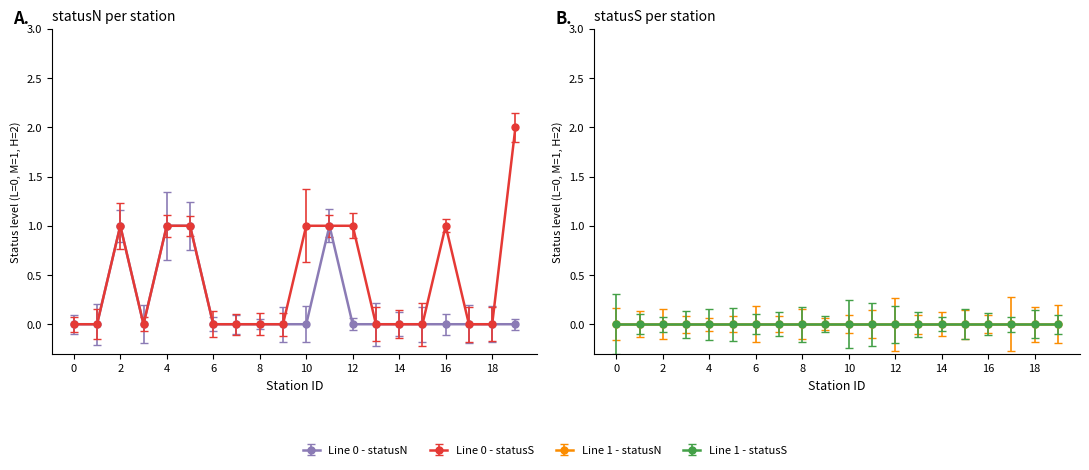

Does the chart display data point markers on the line(s)?

Yes